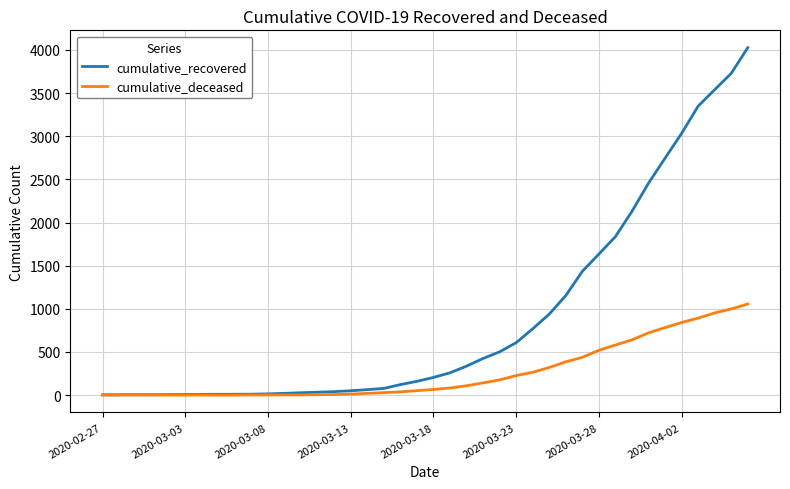

At how many categories does at least one series exceed 1266?

11